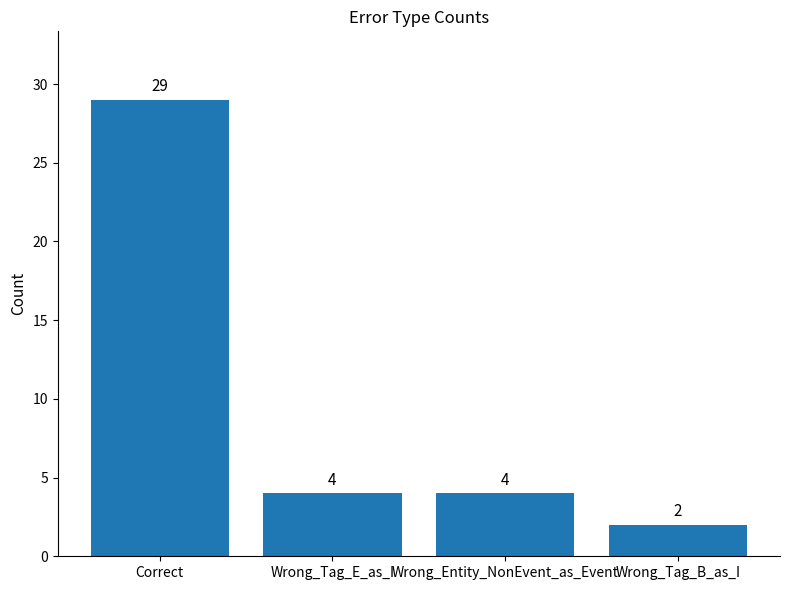

At which label does the data first exceed 4?

Correct